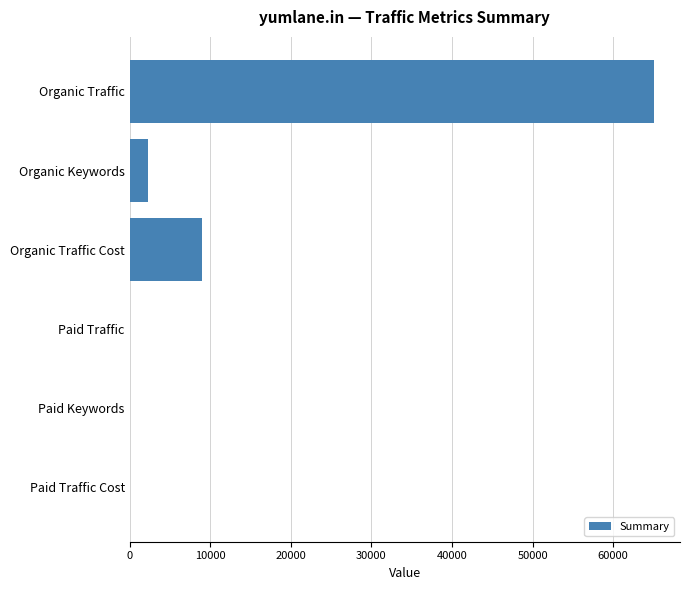

What is the sum of all values?

76385